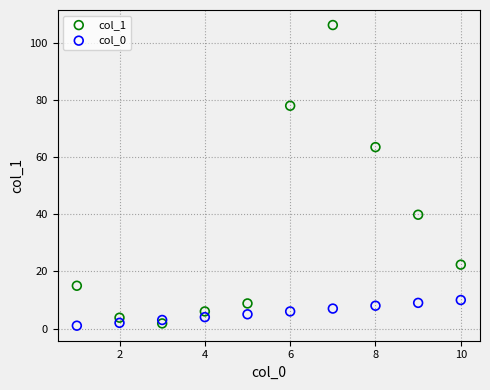

Across all data points, what is the range of X values (max minus min)?

9.0